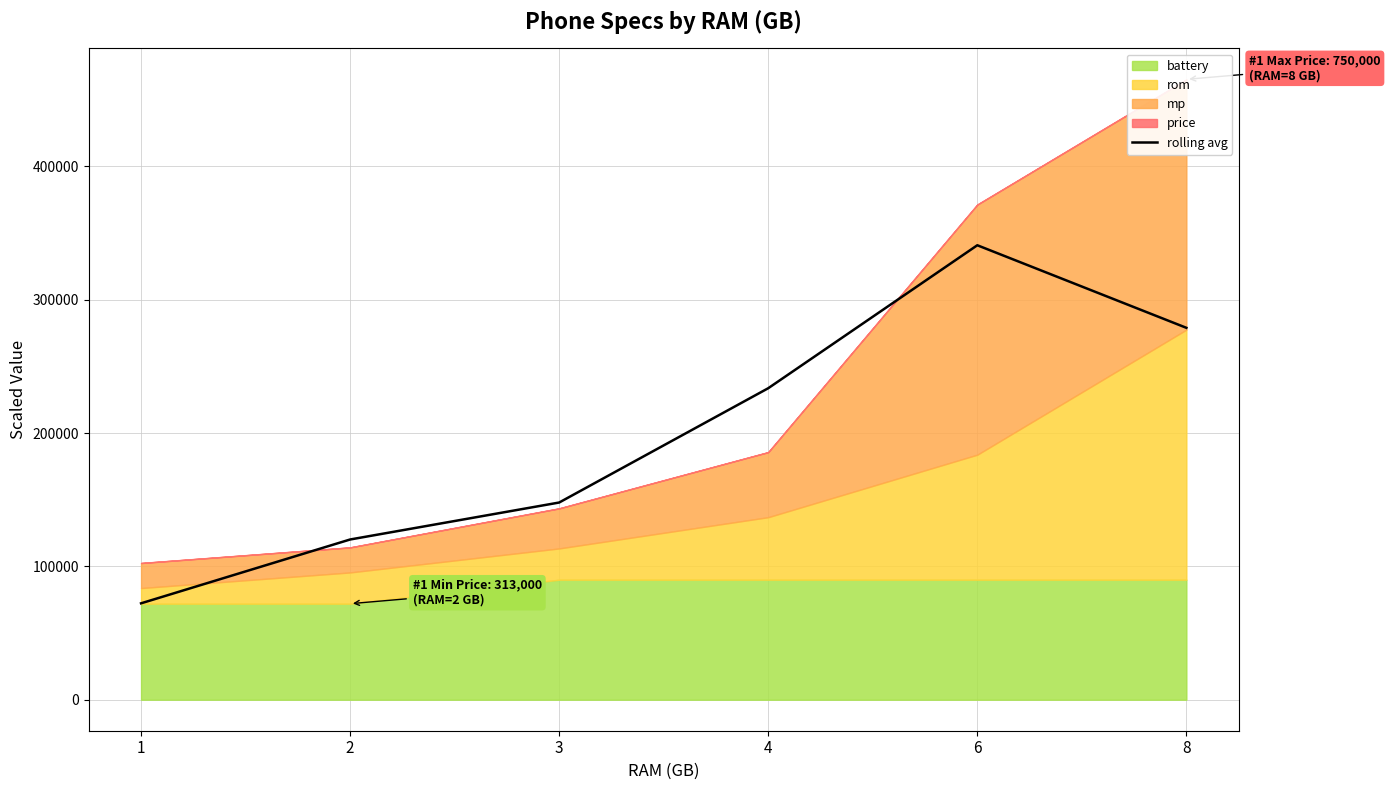

Which category has the lowest value across all series?

1